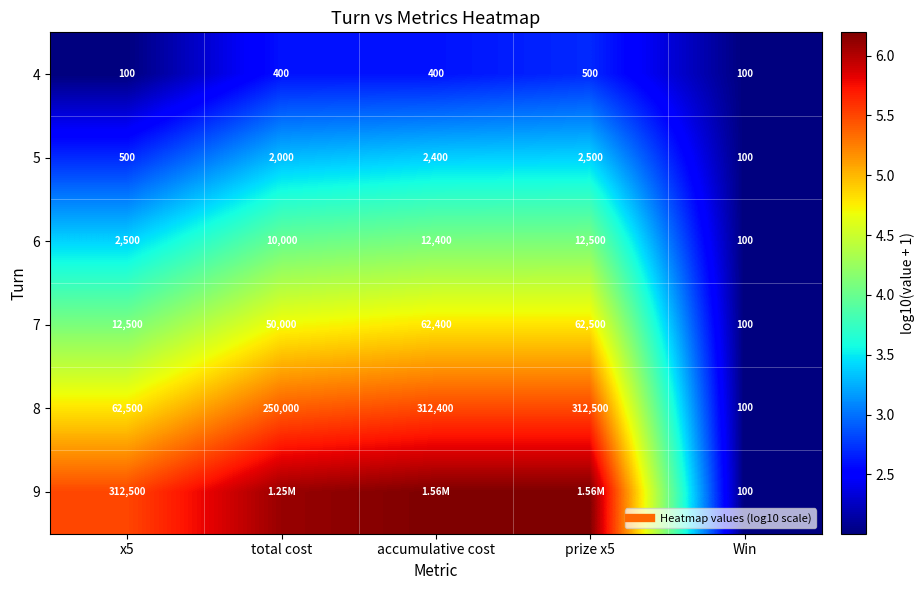

Rank the series by their maximum value, from highest to lowest.

9, 8, 7, 6, 5, 4